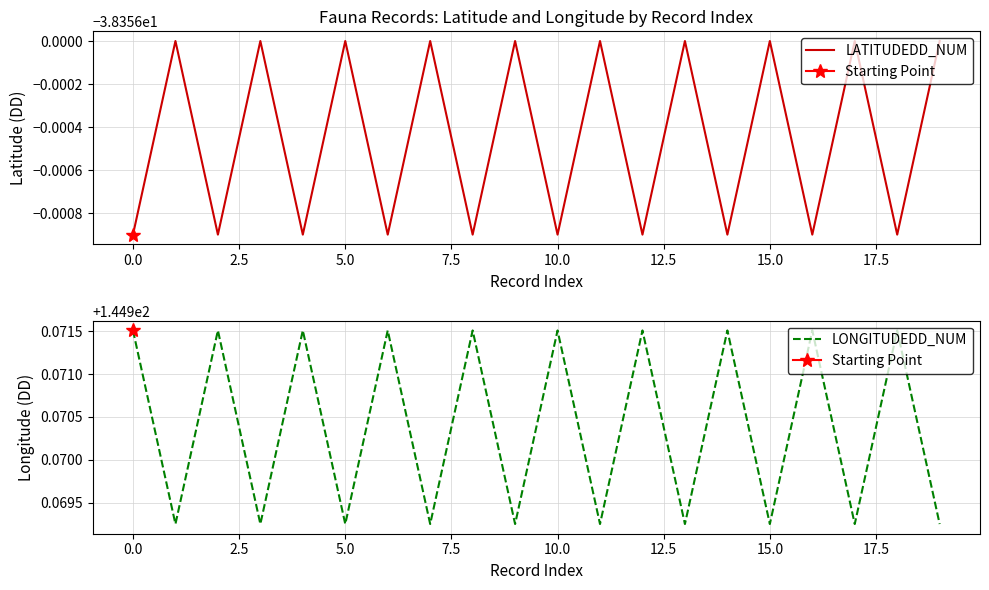

Between −2.5 and 0.0, which series saw the biggest shift?

LONGITUDEDD_NUM